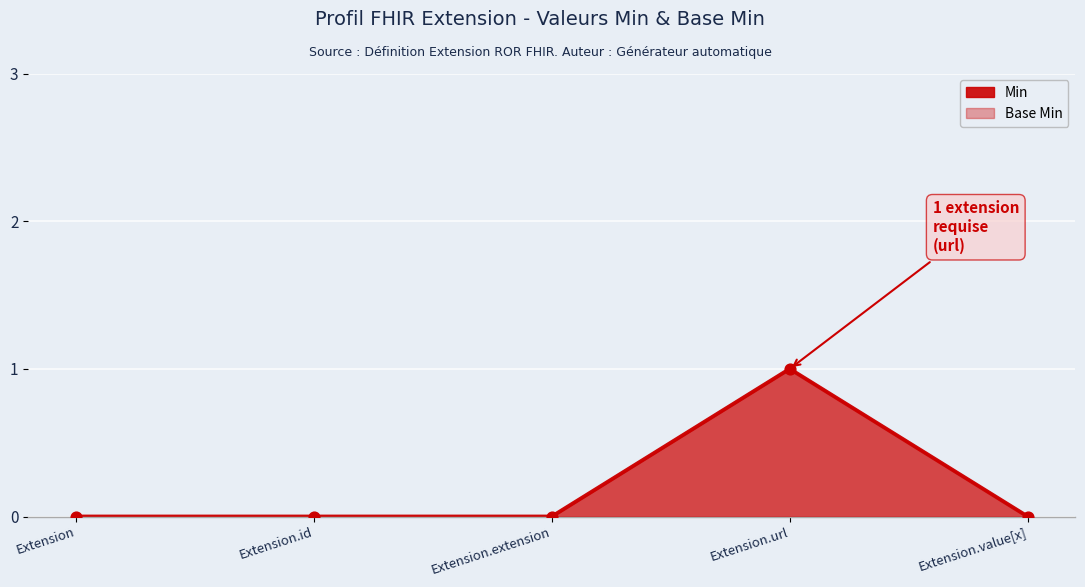

At which category is the sum across all series the highest?

Extension.url